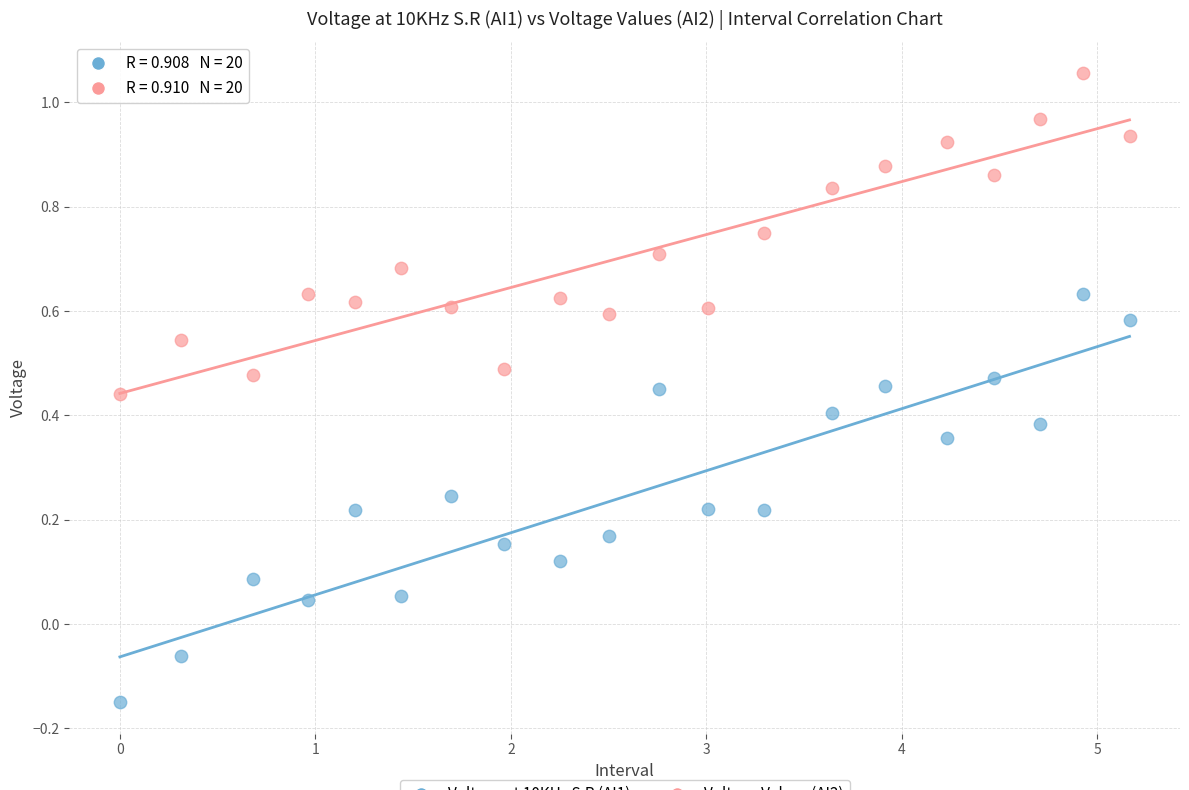

Across all data points, what is the range of X values (max minus min)?

5.2